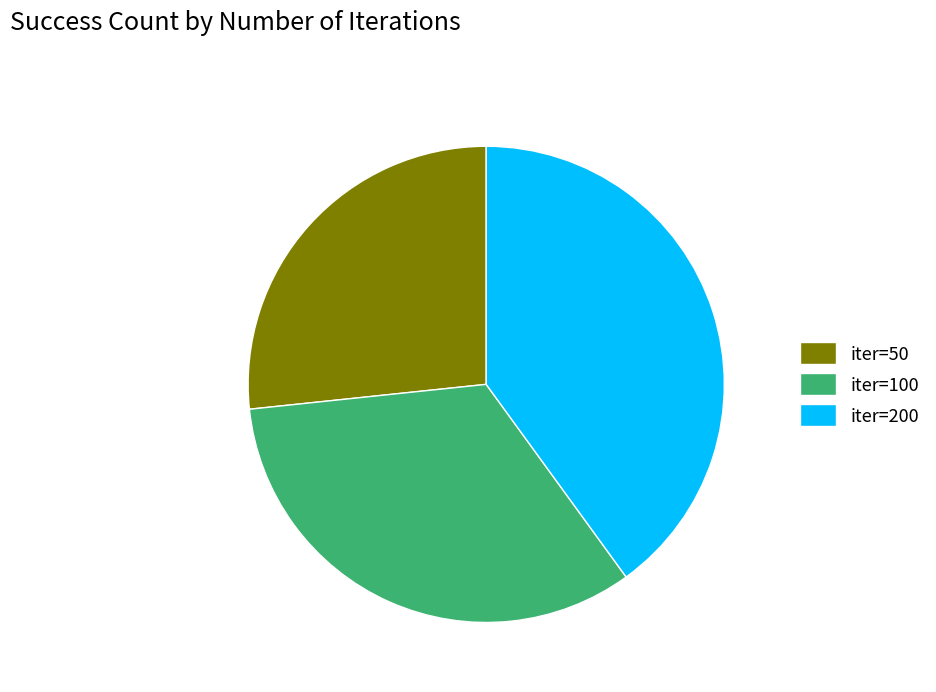

Do iter=100 and iter=200 together represent more than half of the pie?

Yes